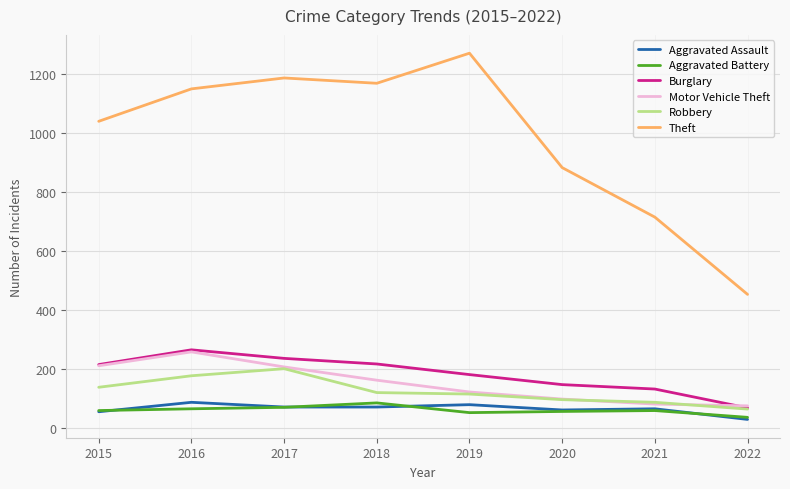

True or false: Aggravated Assault has a value of 30 at 2022.

True